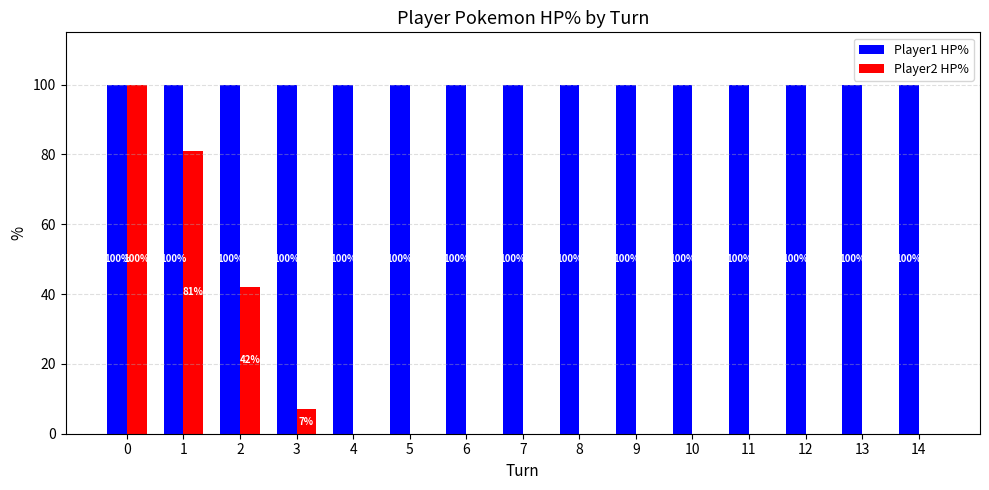

What is the spread (max minus min) of values at 2?

58